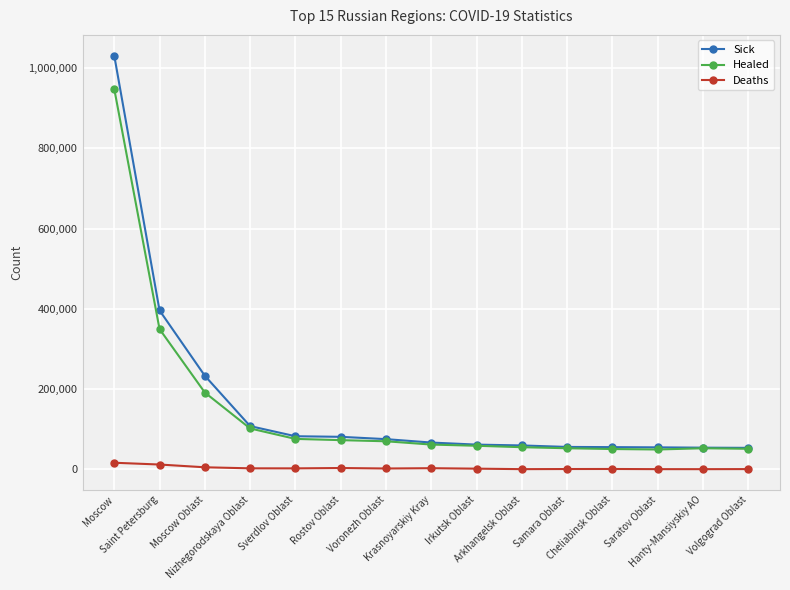

True or false: Deaths and Healed cross at least once.

False